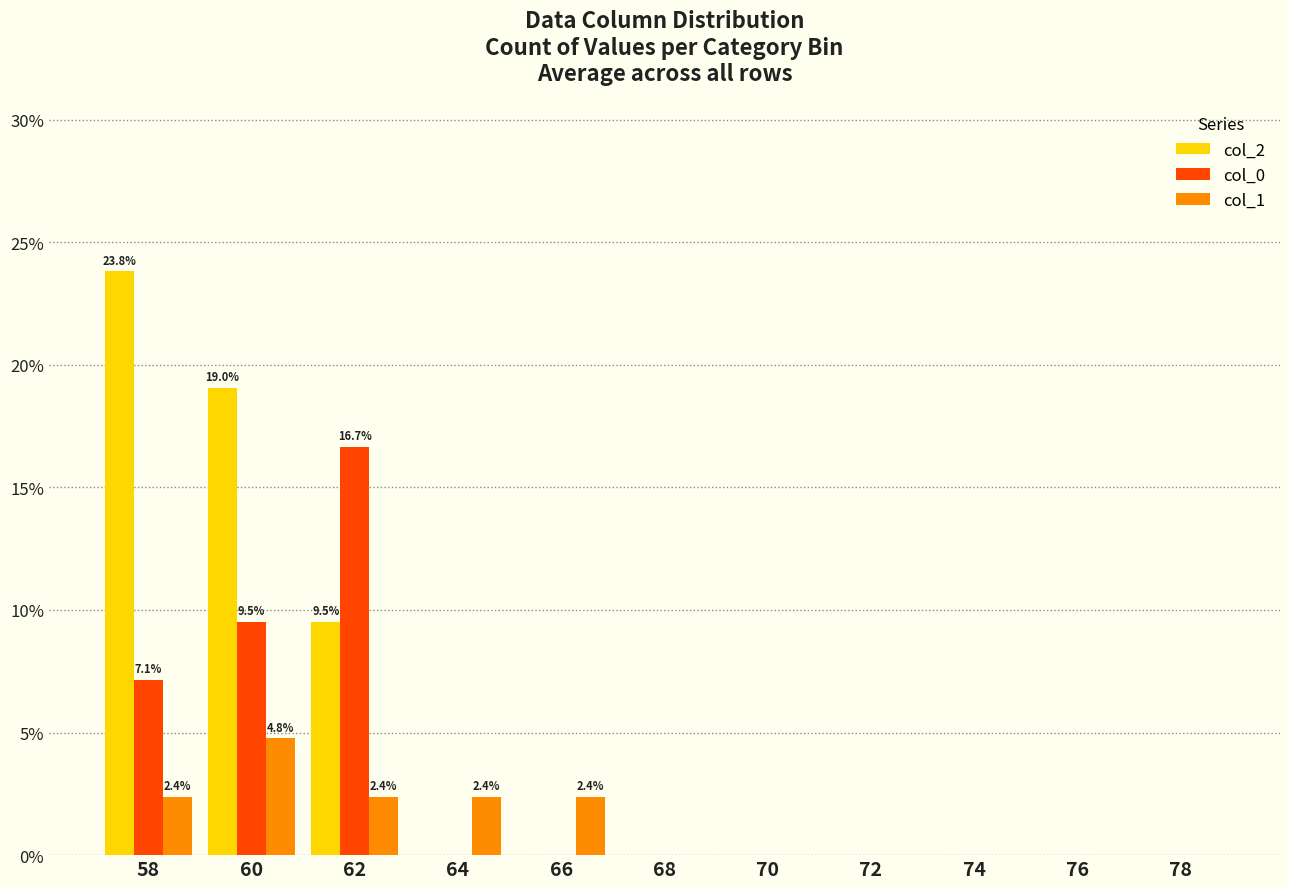

Which series has the largest total across all categories?

col_2